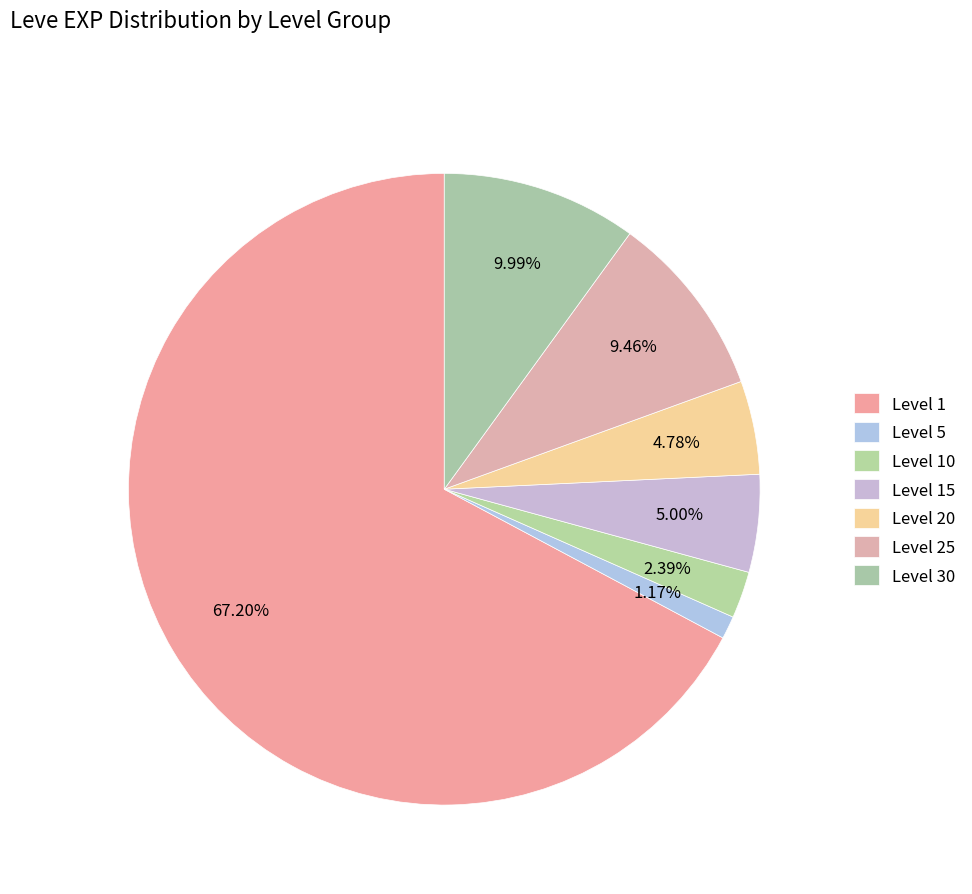

Which category has the biggest portion of the pie?

Level 1 (Clogful)